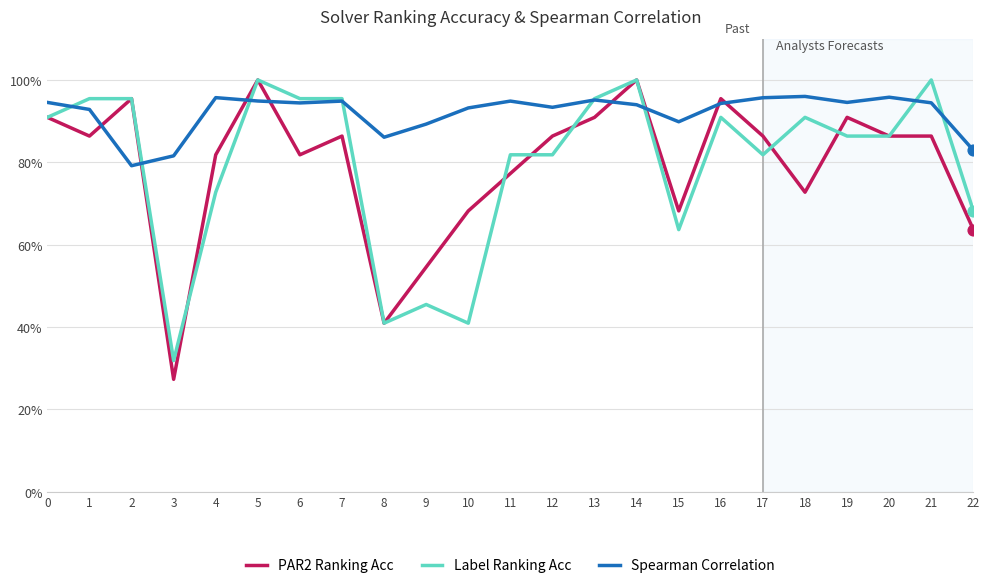

What are all the series names shown in the legend?

PAR2 Ranking Acc, Label Ranking Acc, Spearman Correlation